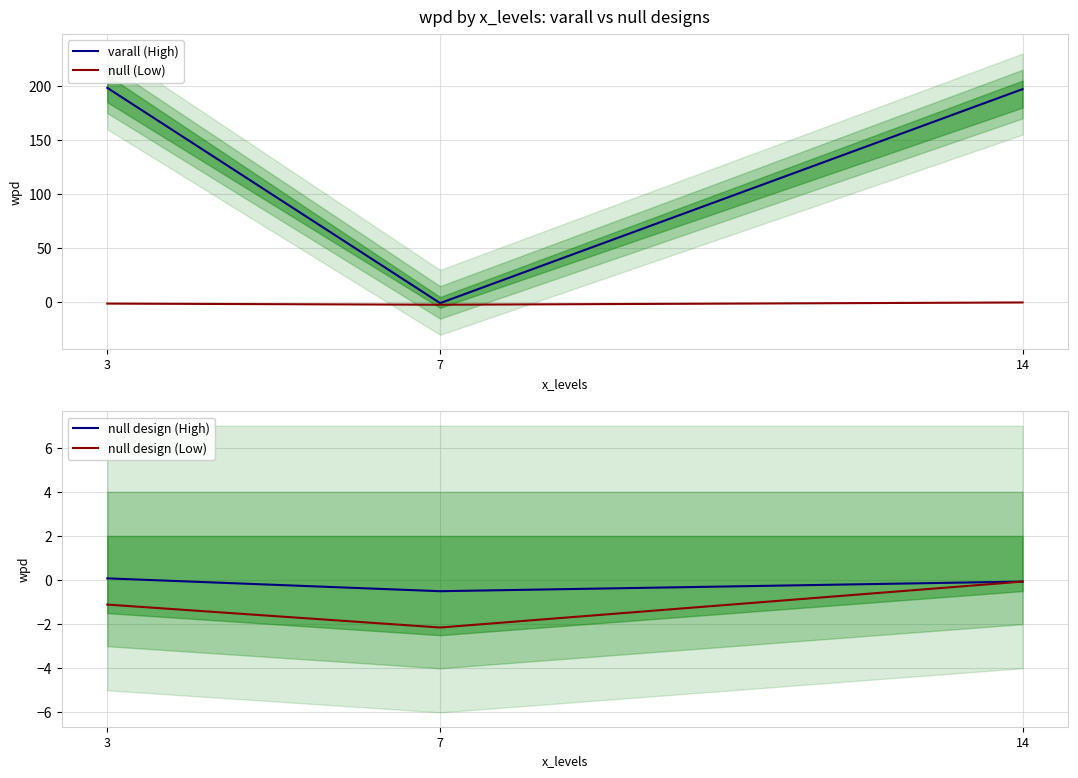

Is the value of null design (Low) at 14 greater than the value of null (Low) at 14?

No